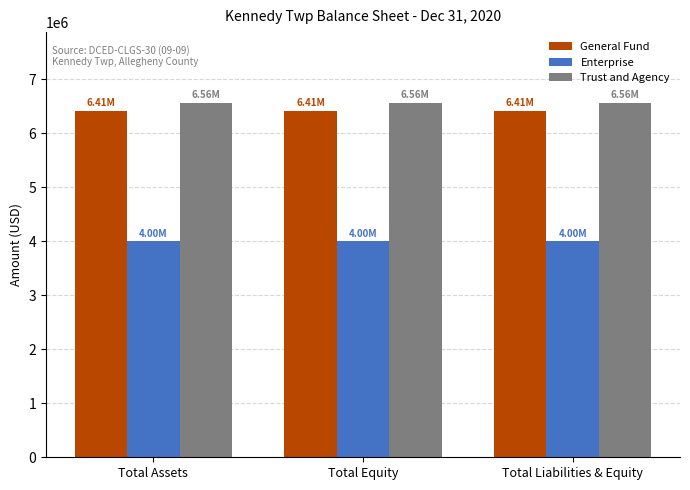

What is the spread (max minus min) of values at Total Equity?

2560508